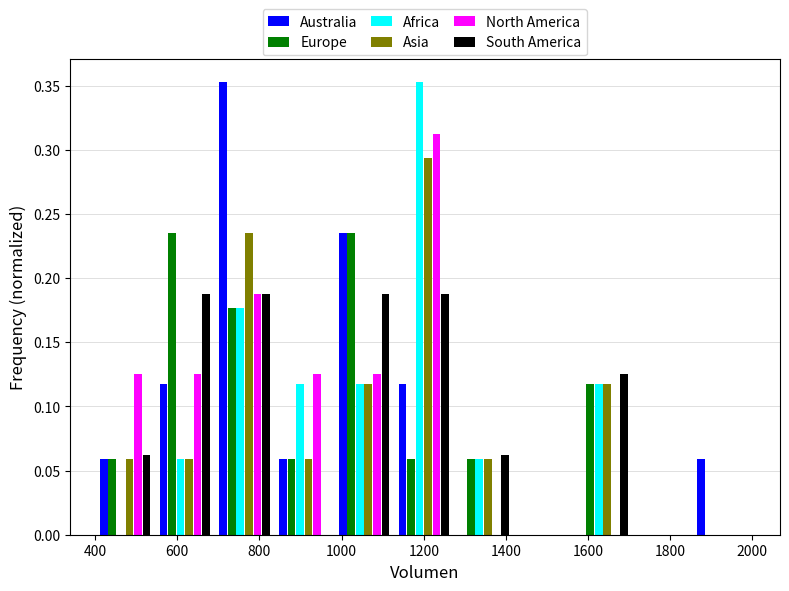

In the North America series, which range on the x-axis has the tallest bar?

1120 to 1280